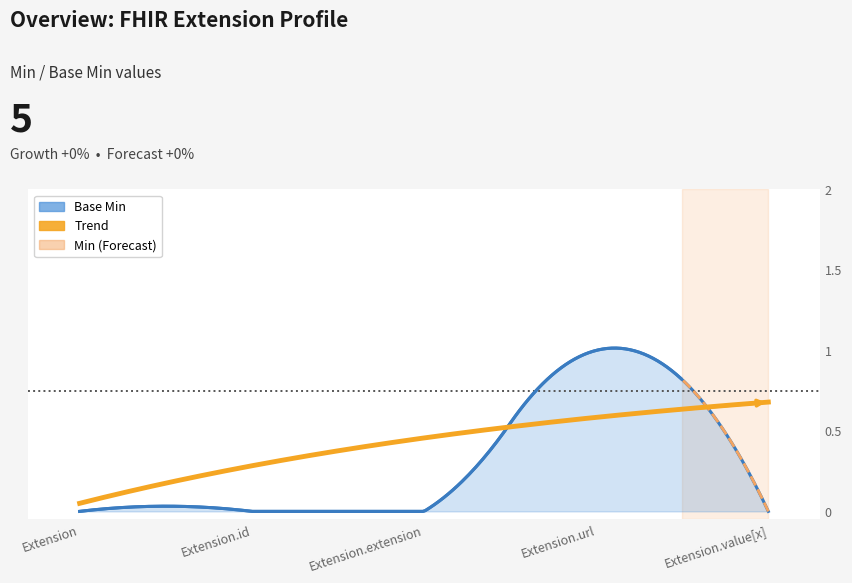

Reading left to right, extract all data points from this chart.

Base Min: 0	0	0	1	0
Min: 0	0	0	1	0